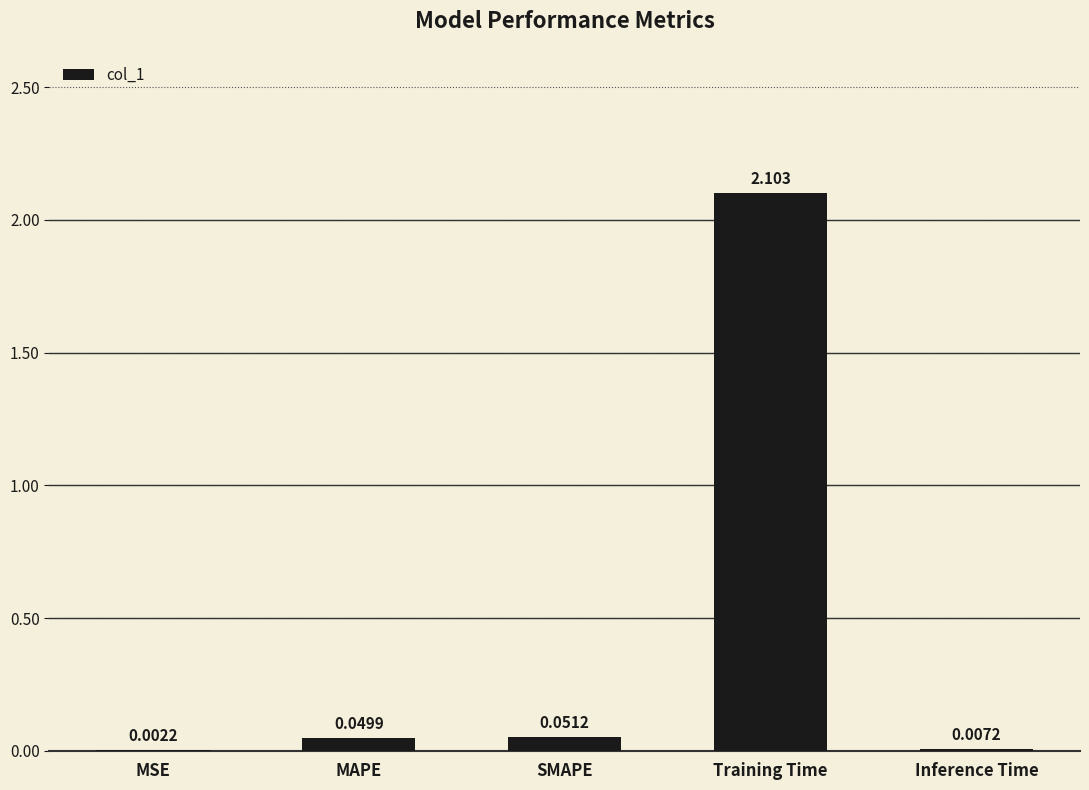

Which has a higher value, MSE or MAPE?

MAPE